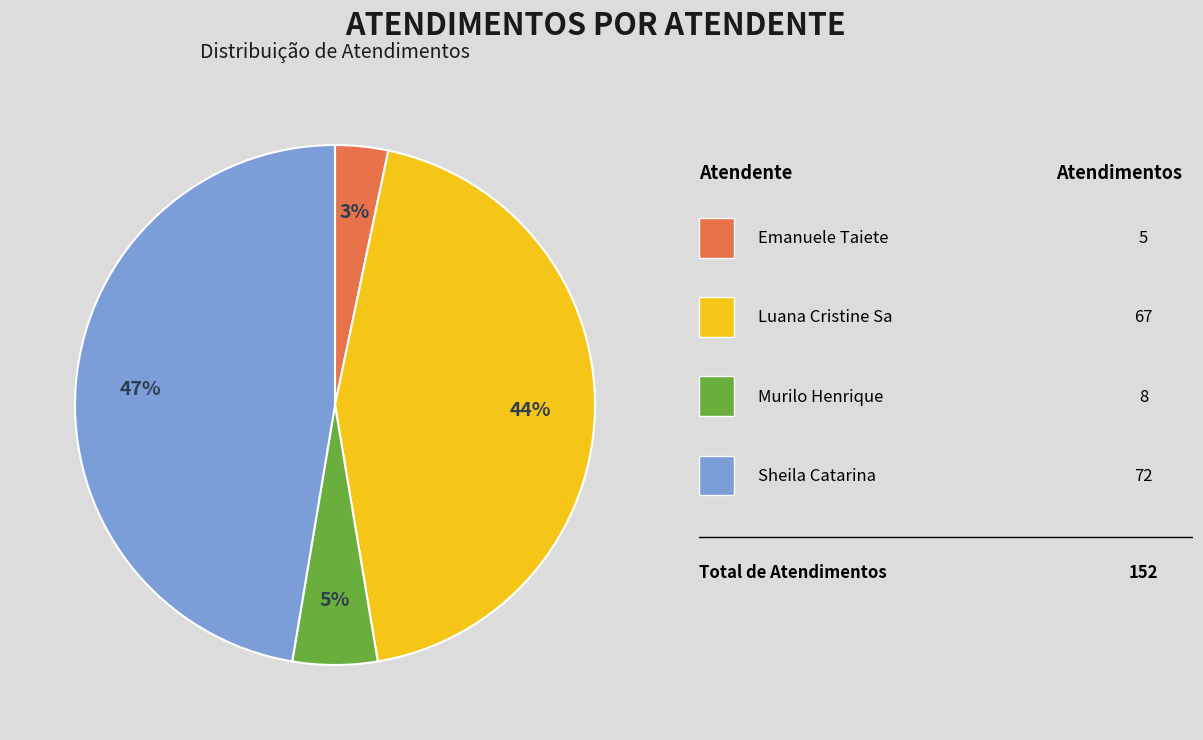

Is there any slice that represents more than half of the pie?

No